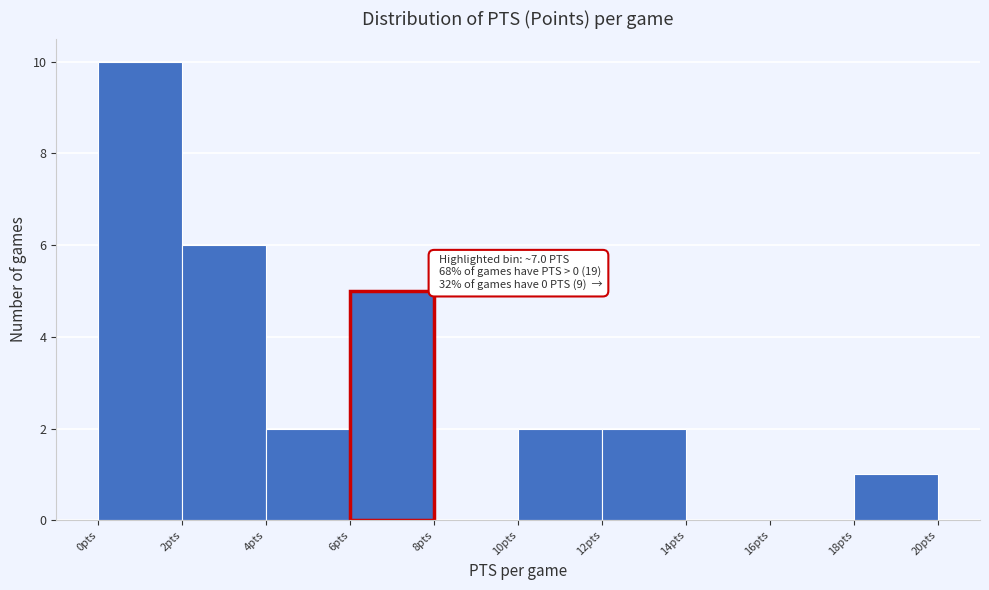

Which range on the x-axis has the tallest bar?

0 to 2